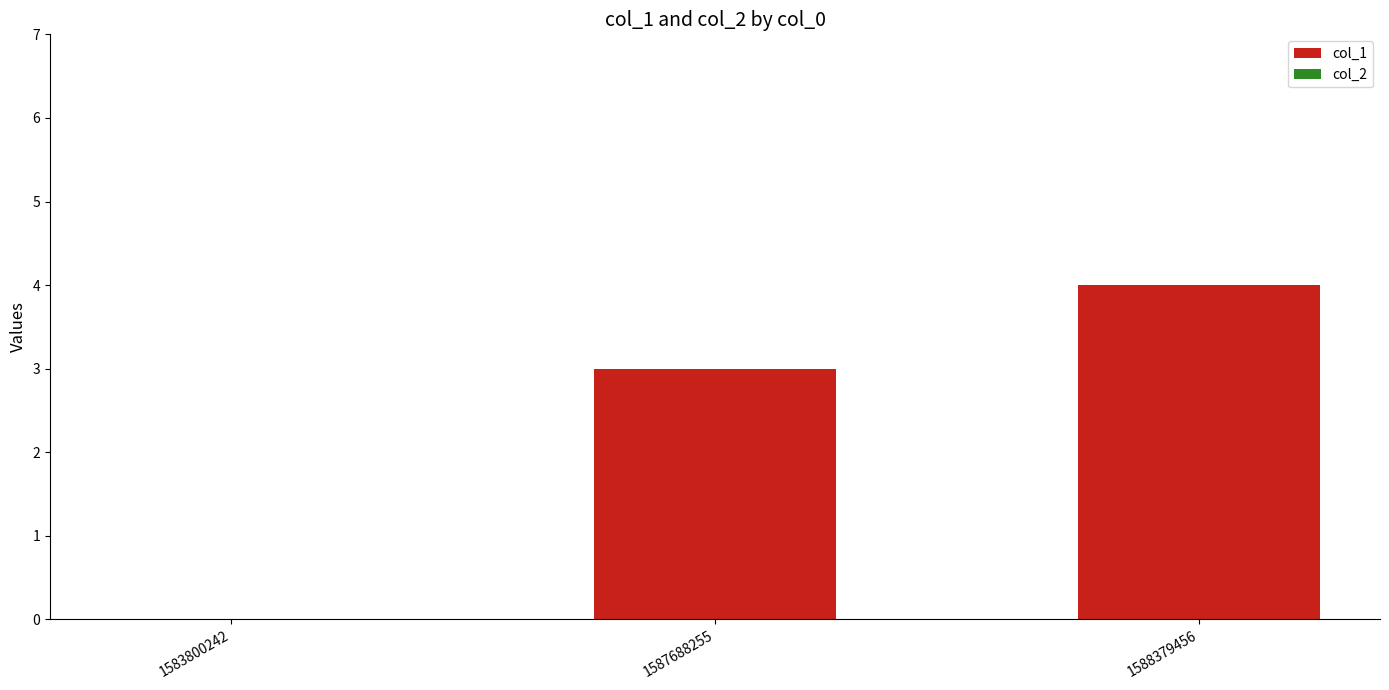

Which has a higher value, 1588379456 or 1583800242?

1588379456